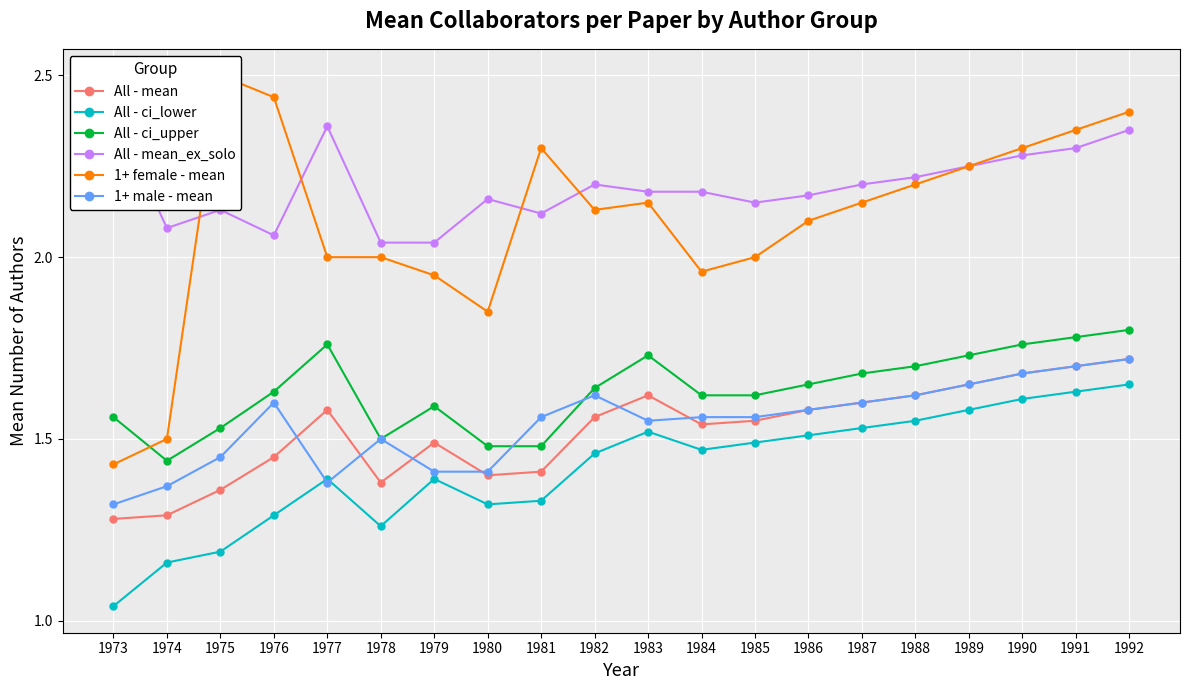

Is the value of All - mean at 1978 greater than the value of All - ci_upper at 1989?

No